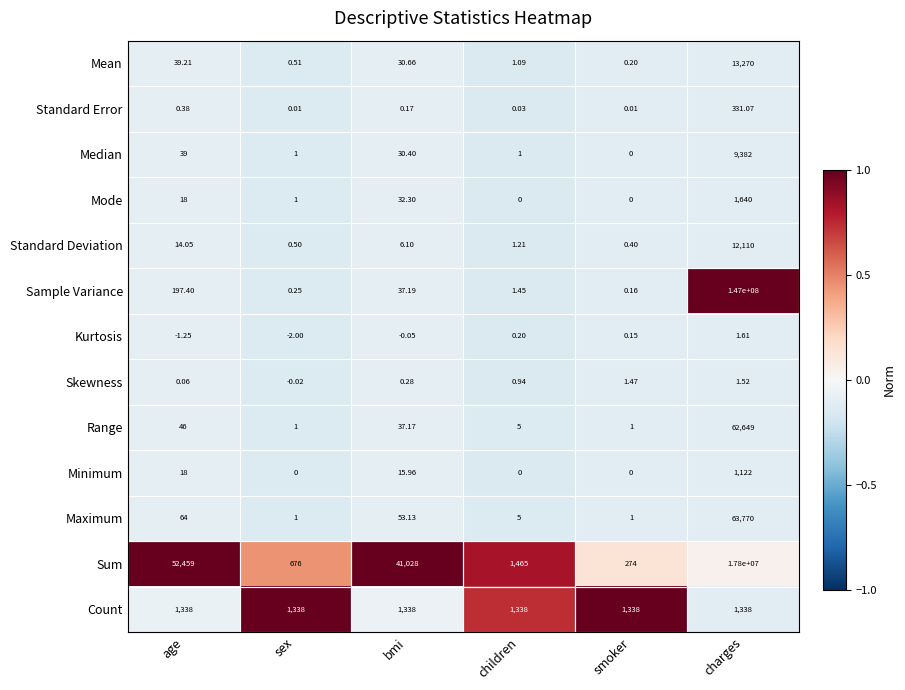

Which category has the highest value in the Sample Variance series?

charges